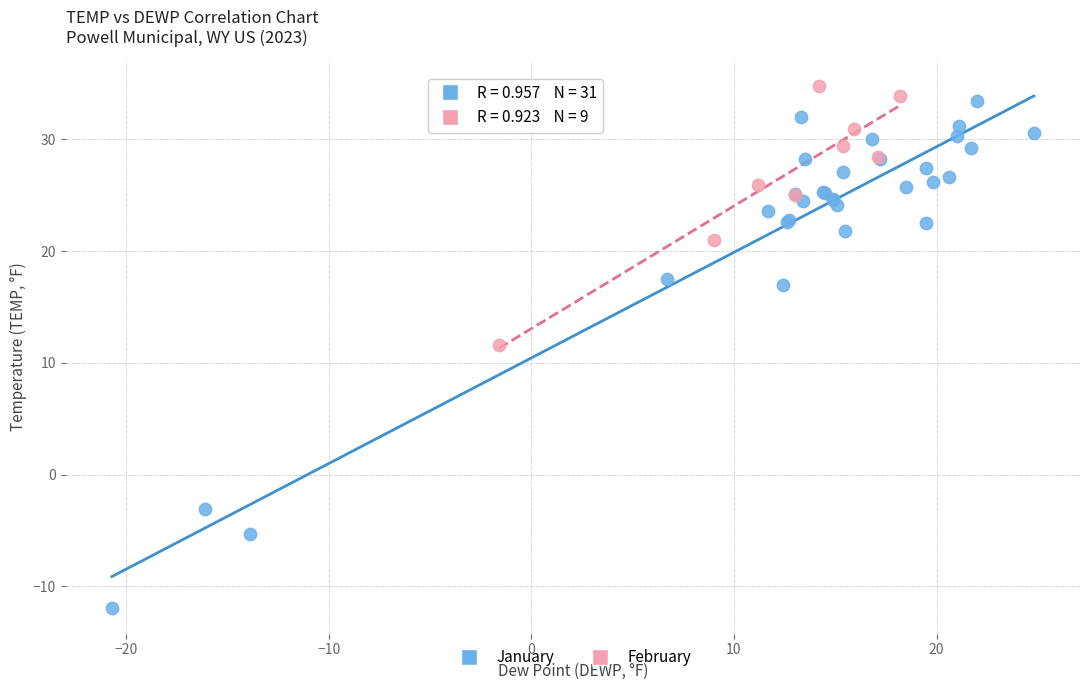

Which series reaches the minimum Y coordinate?

January